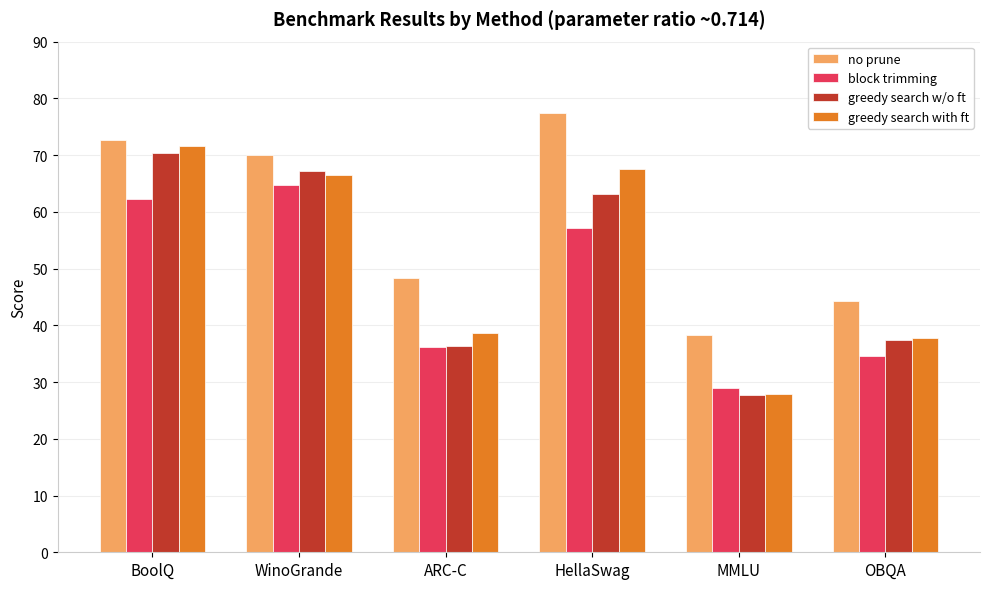

What is the difference between the highest and lowest values at WinoGrande?

5.4